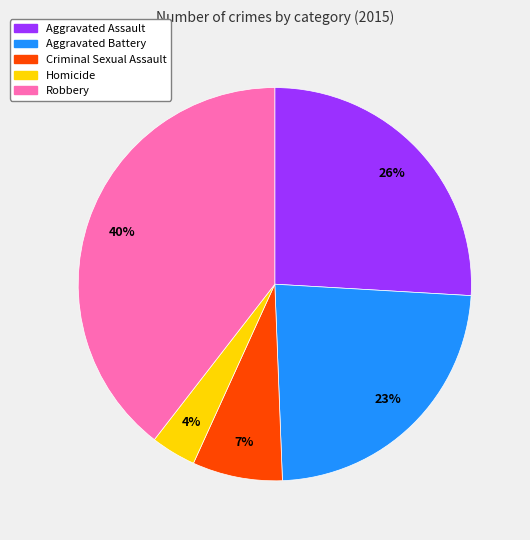

What percentage is the Aggravated Battery slice, to the nearest percent?

23%